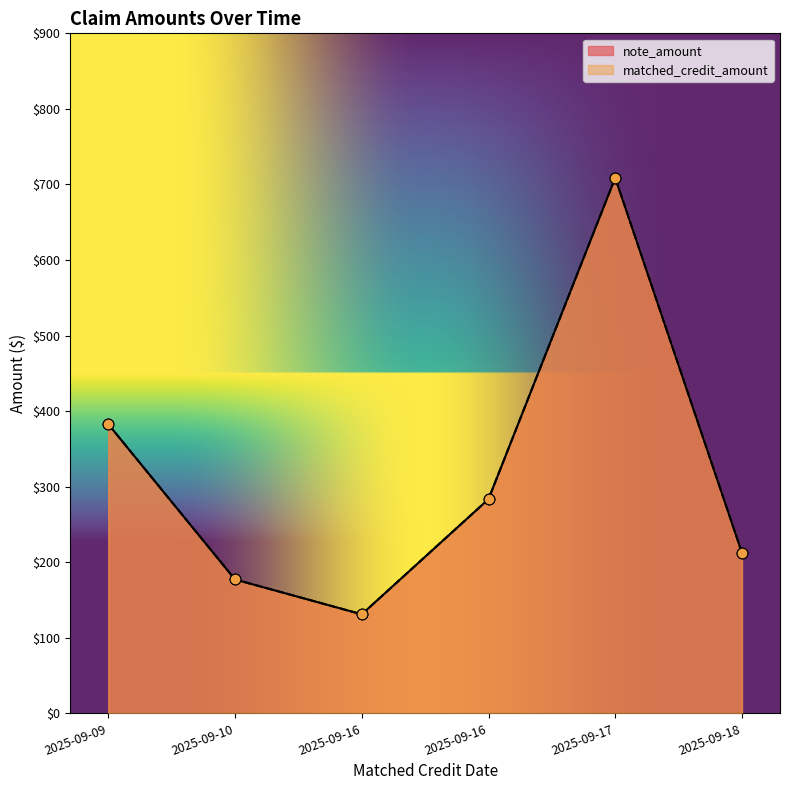

At which category is the sum across all series the highest?

2025-09-17